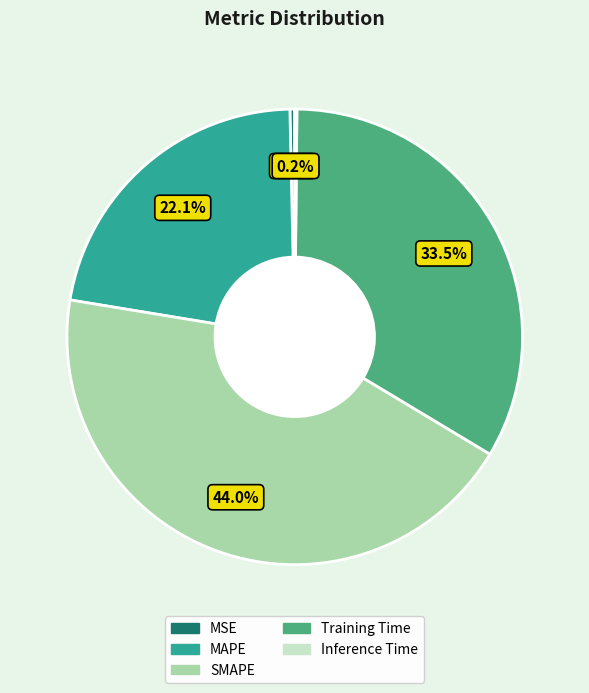

What portion of the pie excludes SMAPE?

56.0%